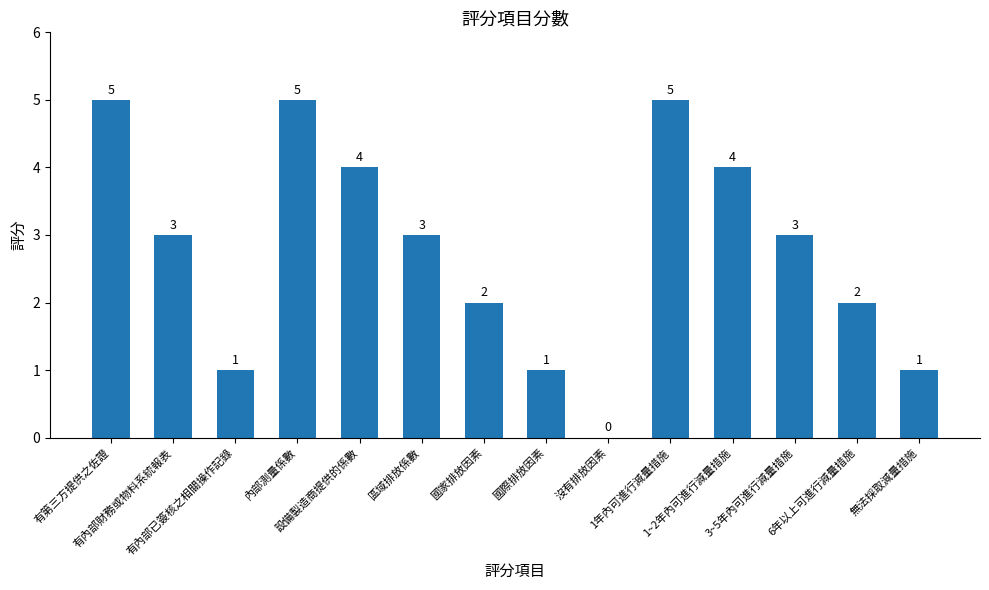

What is the sum of all values?

39